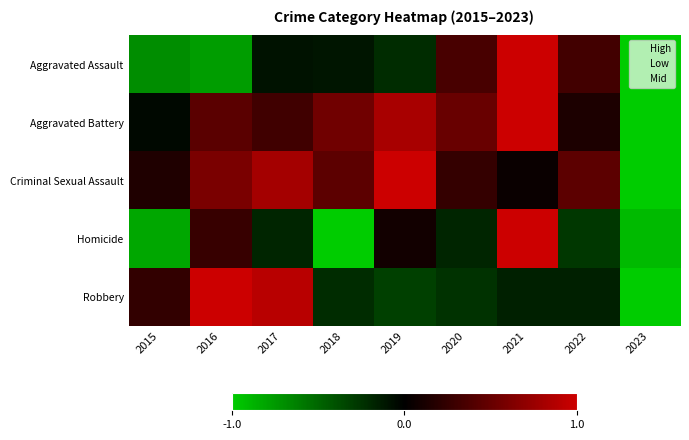

Between 2017 and 2019, which is larger?

2017